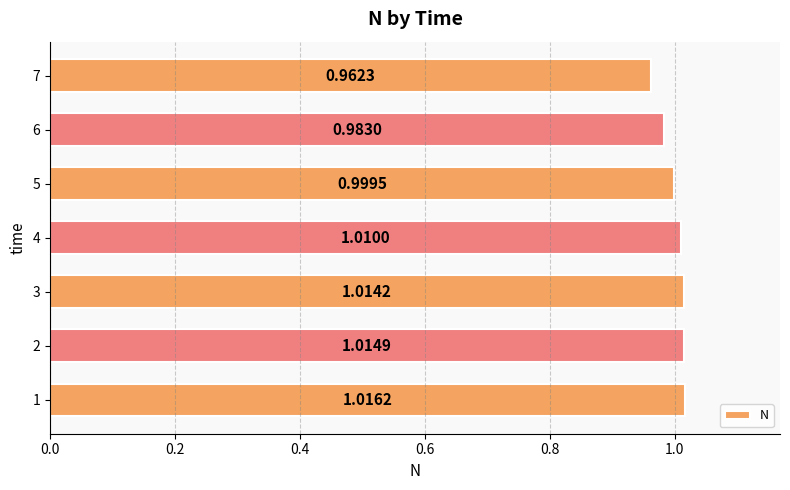

What is the difference between the maximum and minimum values?

0.1